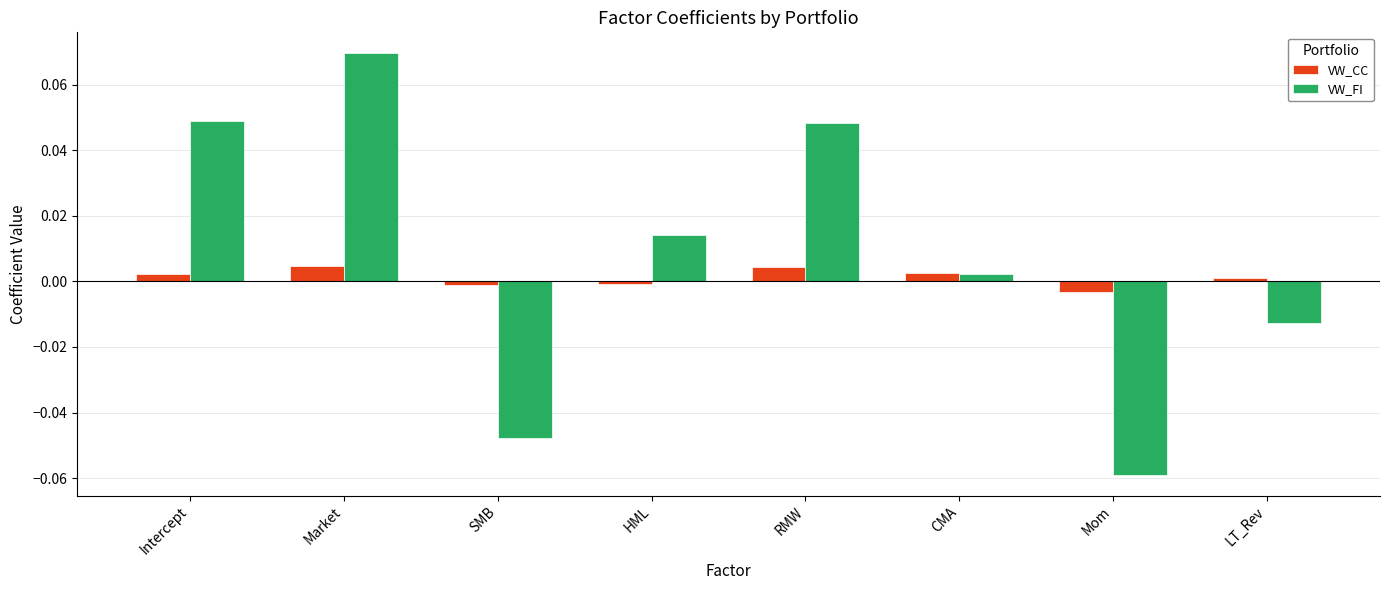

Rank the series by their average value, from lowest to highest.

VW_CC, VW_FI